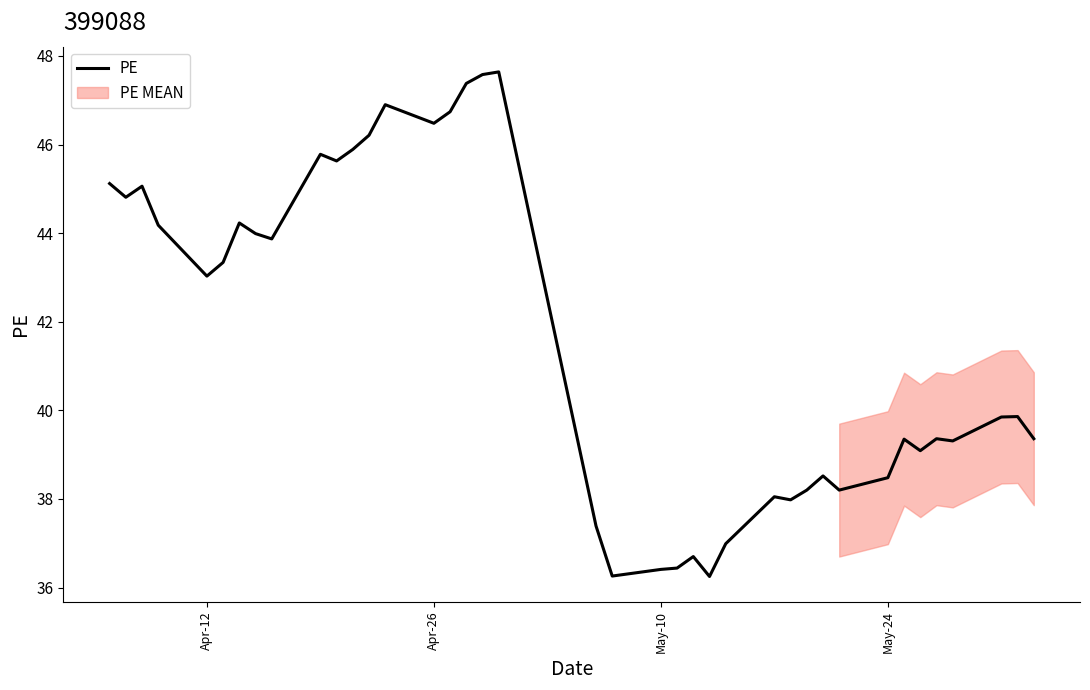

What is the highest value of the PE series?

47.6